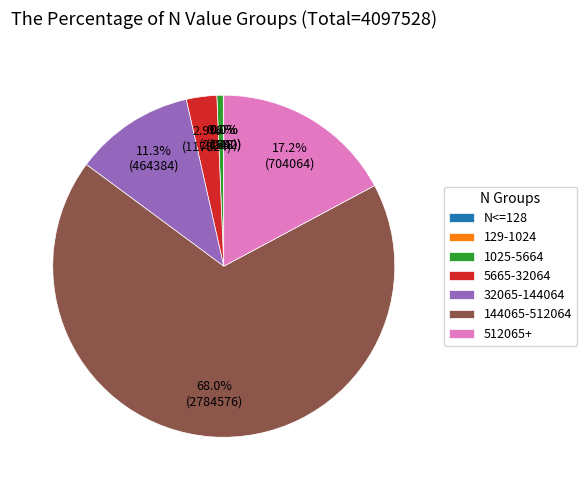

Which category has the biggest portion of the pie?

144065-512064